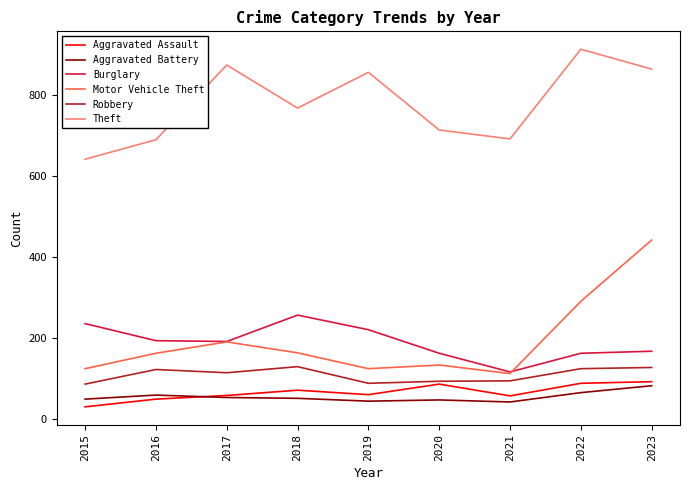

Which series has the largest range (max minus min)?

Motor Vehicle Theft